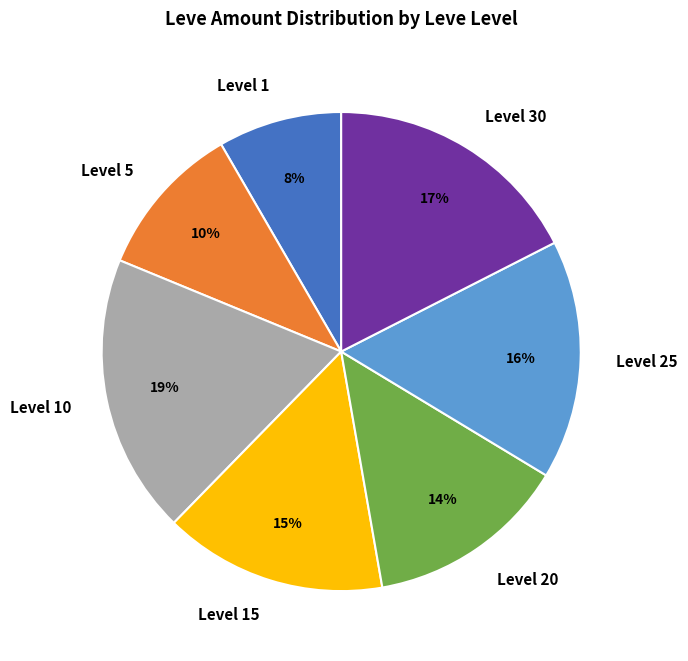

Which has a higher value, Level 10 or Level 5?

Level 10